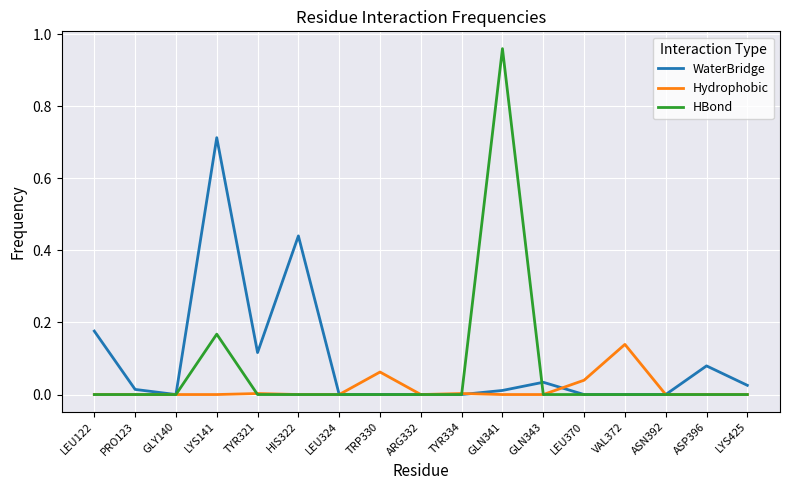

List the series in order of their overall mean, highest first.

WaterBridge, HBond, Hydrophobic